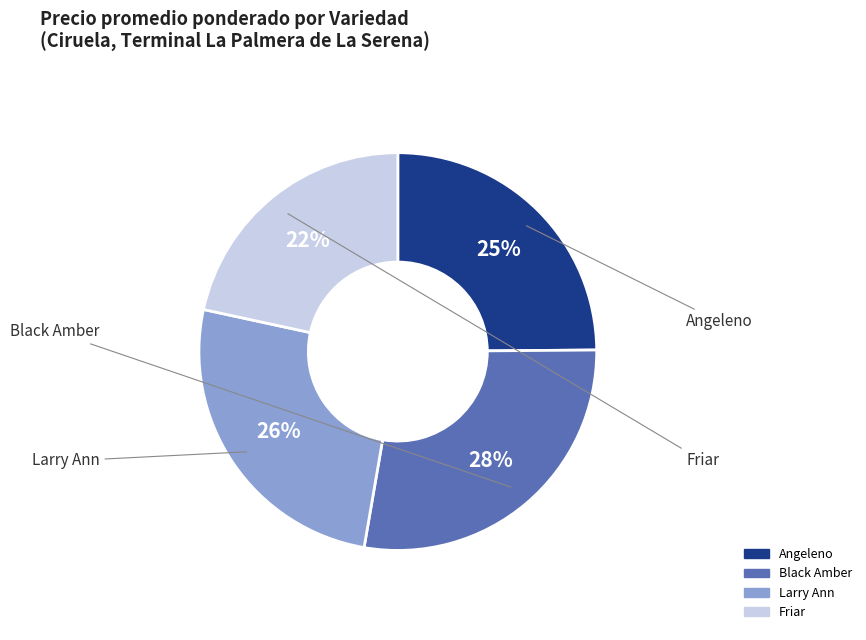

To the nearest percent, what is the difference between the Angeleno and Friar slice percentages?

3%